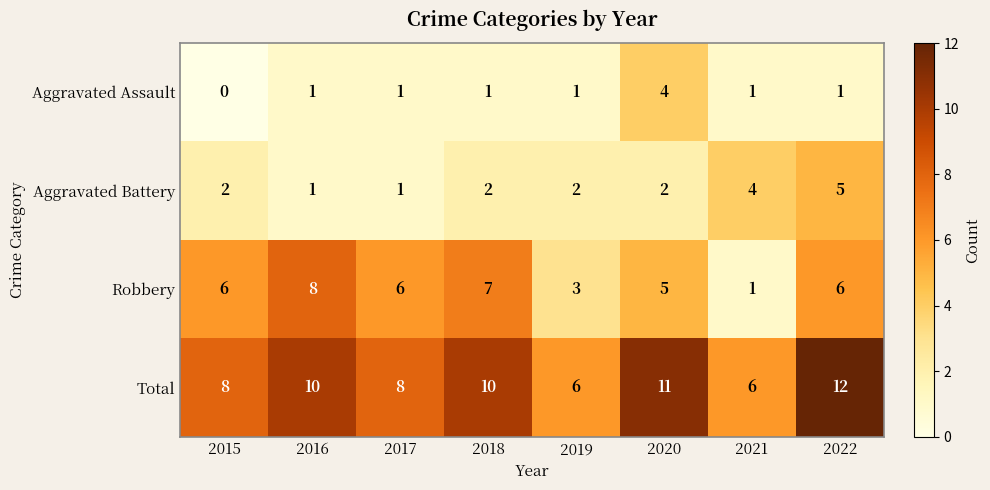

What is the sum of the Aggravated Battery values at 2018 and 2019?

4